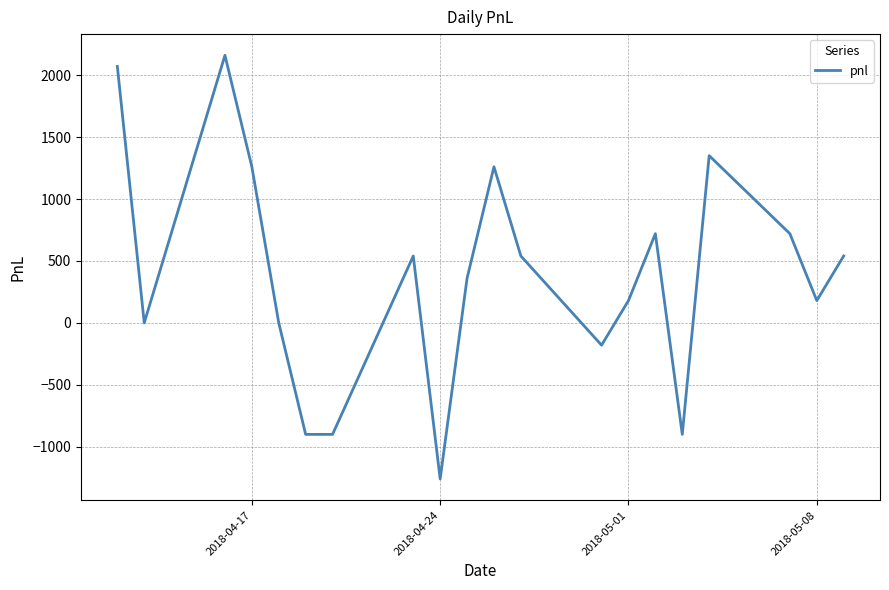

What is the smallest value displayed?

-1260